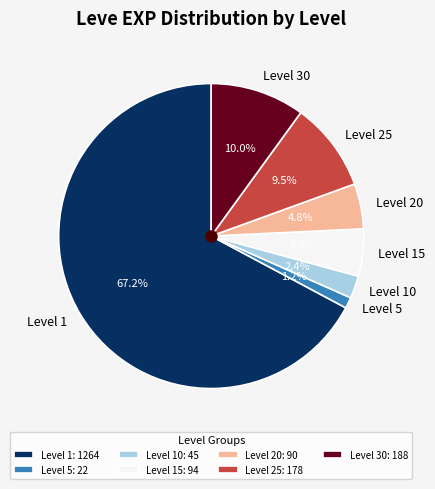

To the nearest percent, what is the difference between the largest and smallest slice percentages?

66%